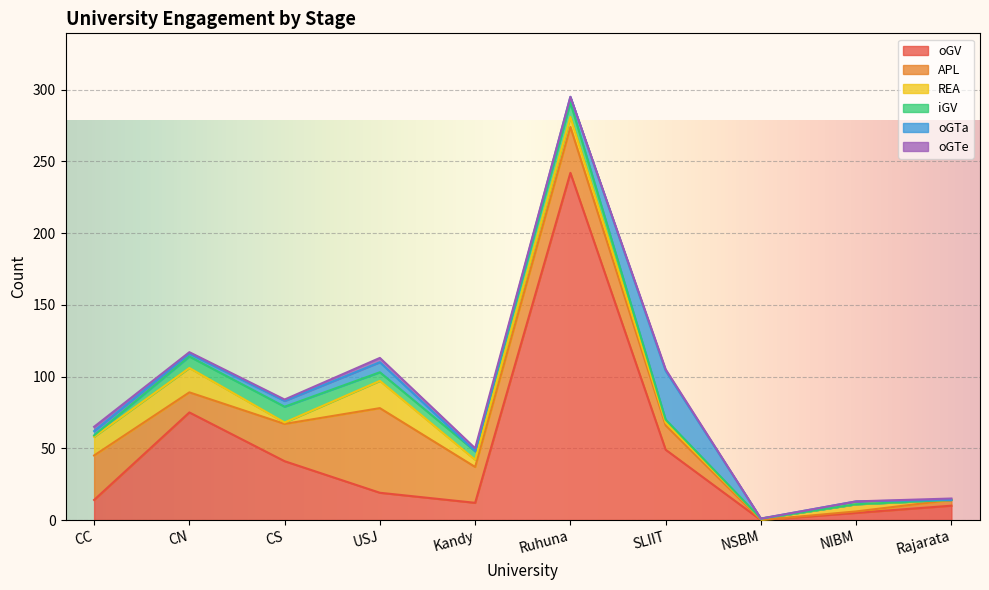

Where is the first local maximum for oGV?

CN